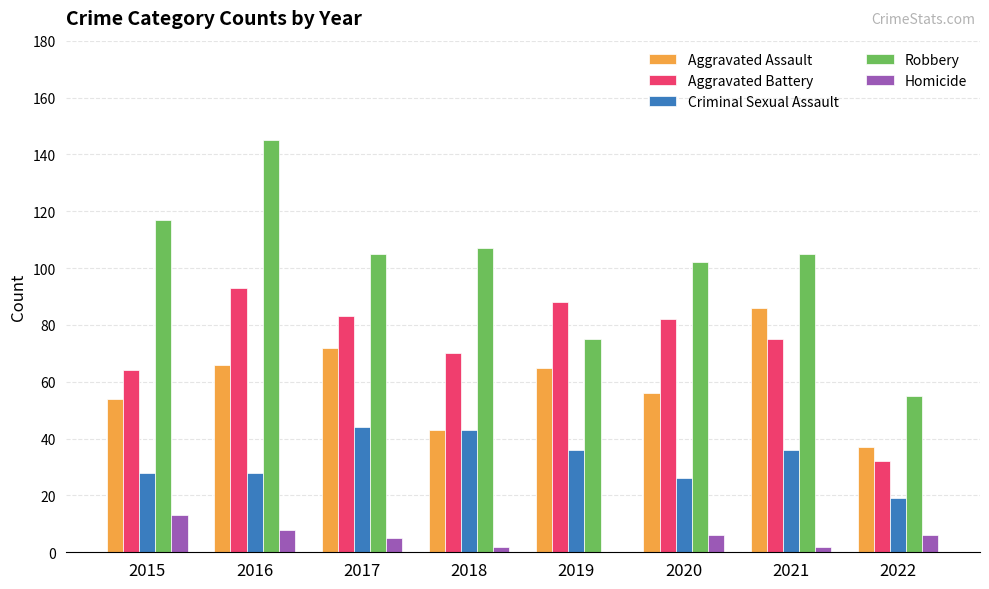

What is the greatest value displayed?

145